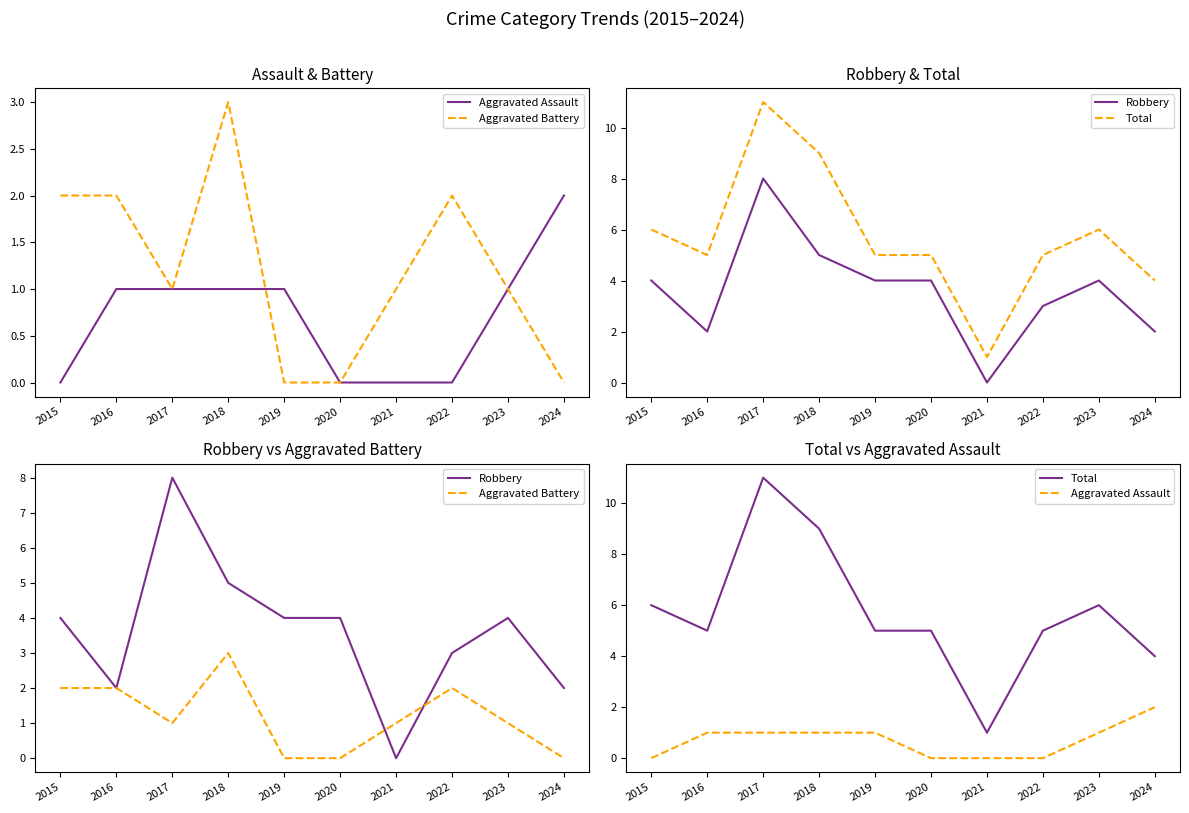

Reading left to right, what are all the values shown in this chart?

Aggravated Assault: 2015=0	2016=1	2017=1	2018=1	2019=1	2020=0	2021=0	2022=0	2023=1	2024=2
Aggravated Battery: 2015=2	2016=2	2017=1	2018=3	2019=0	2020=0	2021=1	2022=2	2023=1	2024=0
Robbery: 2015=4	2016=2	2017=8	2018=5	2019=4	2020=4	2021=0	2022=3	2023=4	2024=2
Total: 2015=6	2016=5	2017=11	2018=9	2019=5	2020=5	2021=1	2022=5	2023=6	2024=4